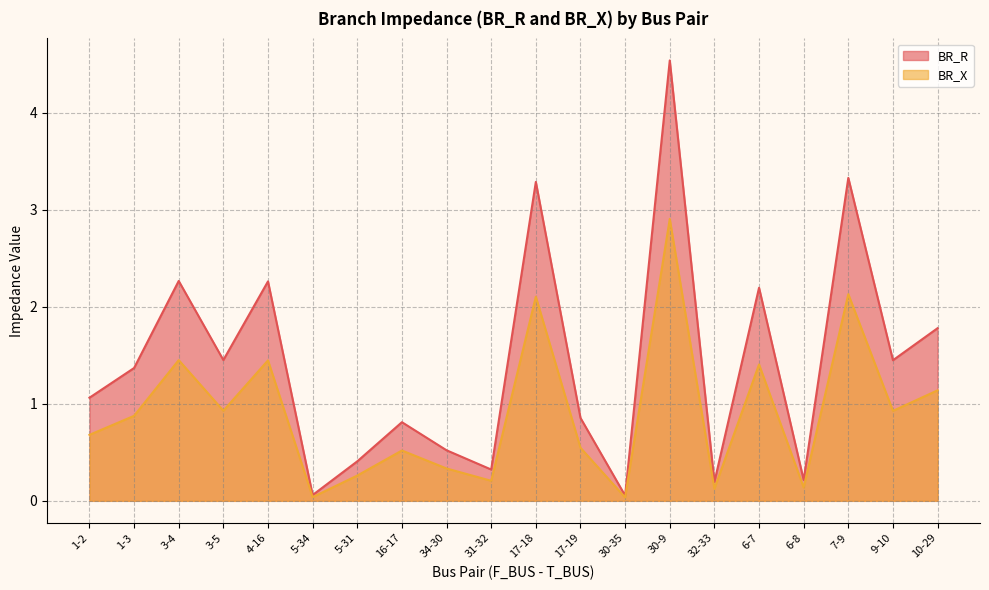

At which category does BR_X reach its first local valley?

3-5